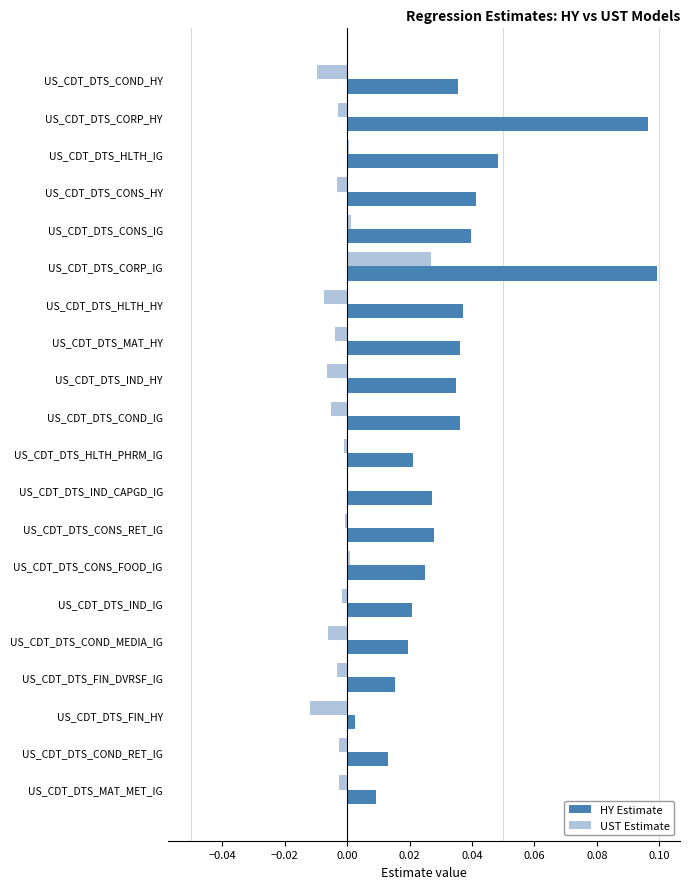

Count the number of categories in the chart.

20